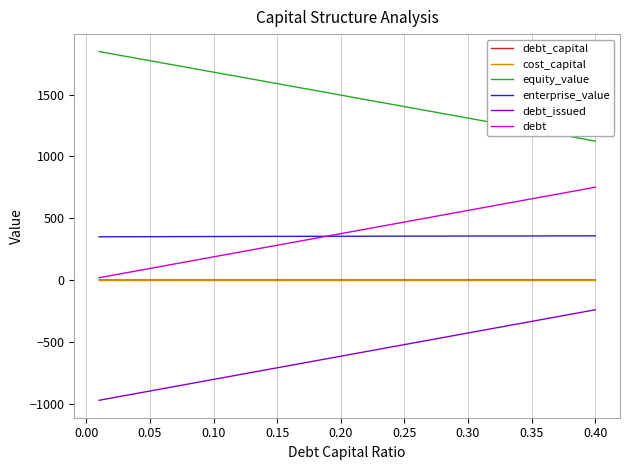

Count the number of categories in the chart.

40